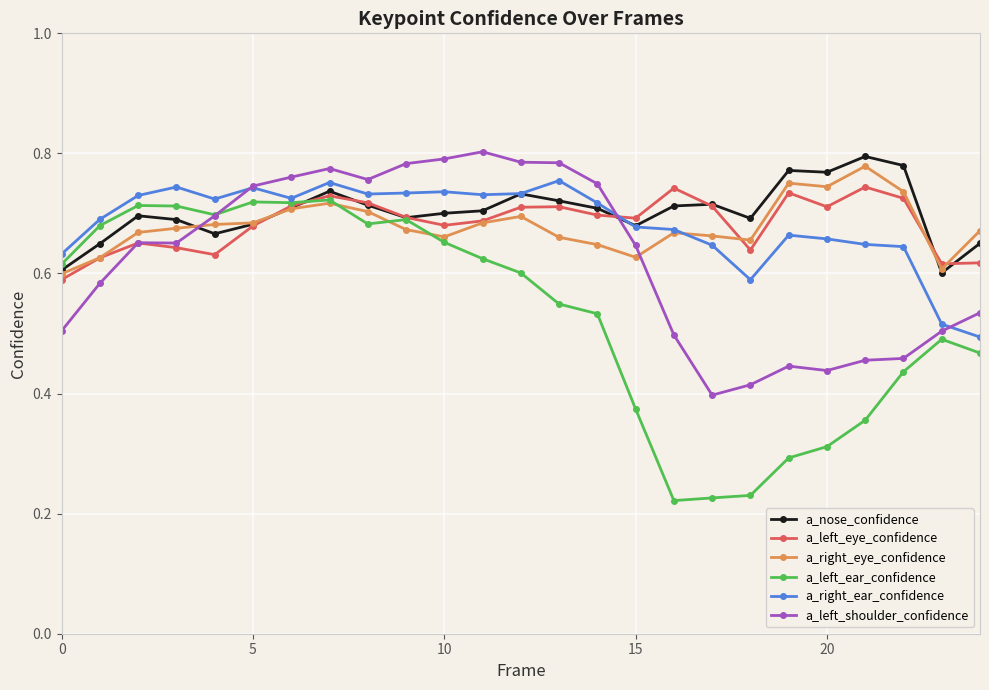

What is the sum of all a_nose_confidence values?

17.6